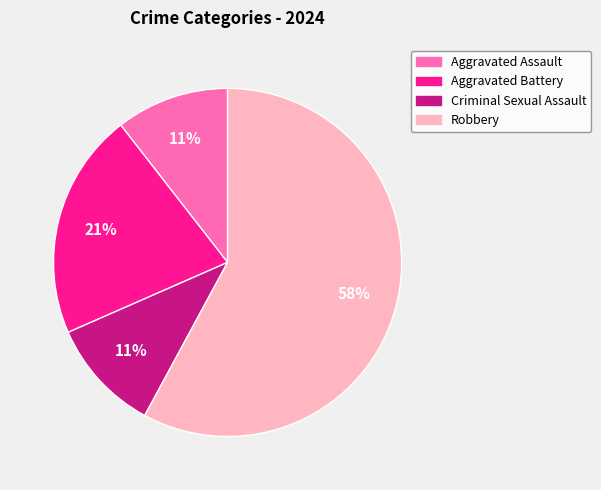

What is the ratio of the value at Aggravated Battery to the value at Robbery?

0.4